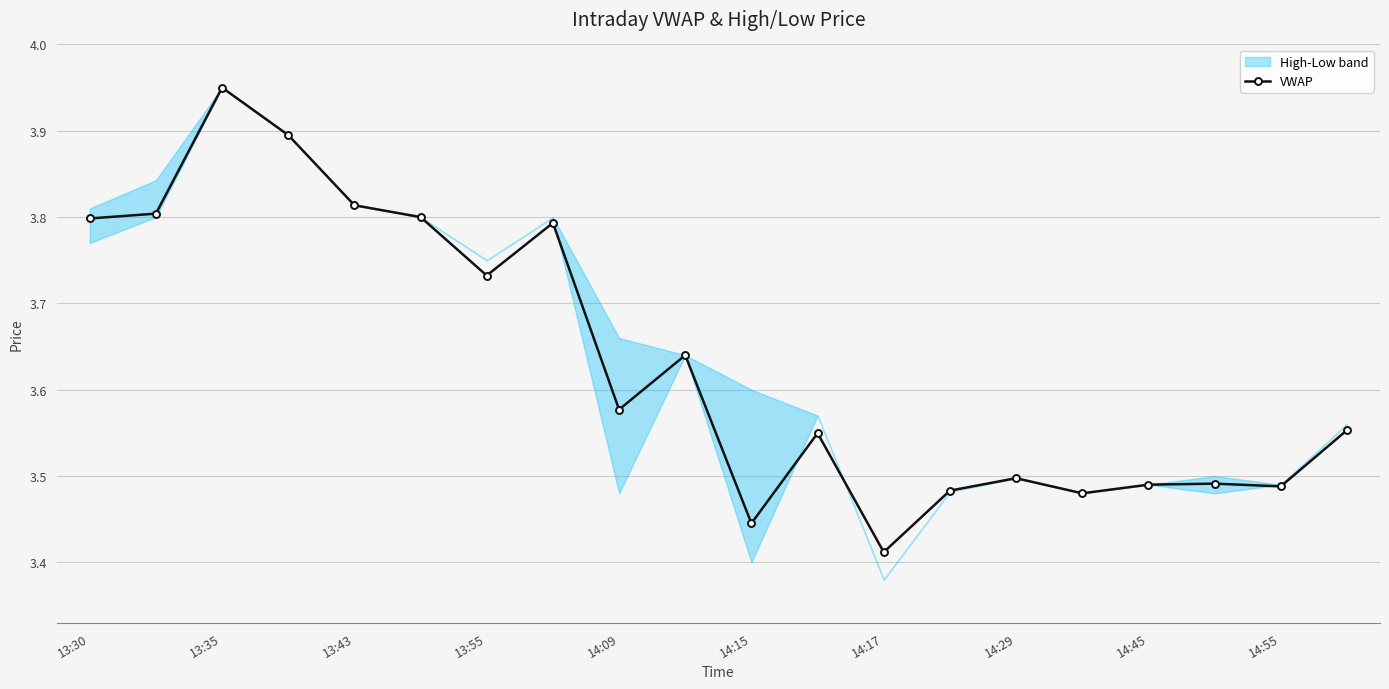

What is the minimum value shown in the chart?

3.4